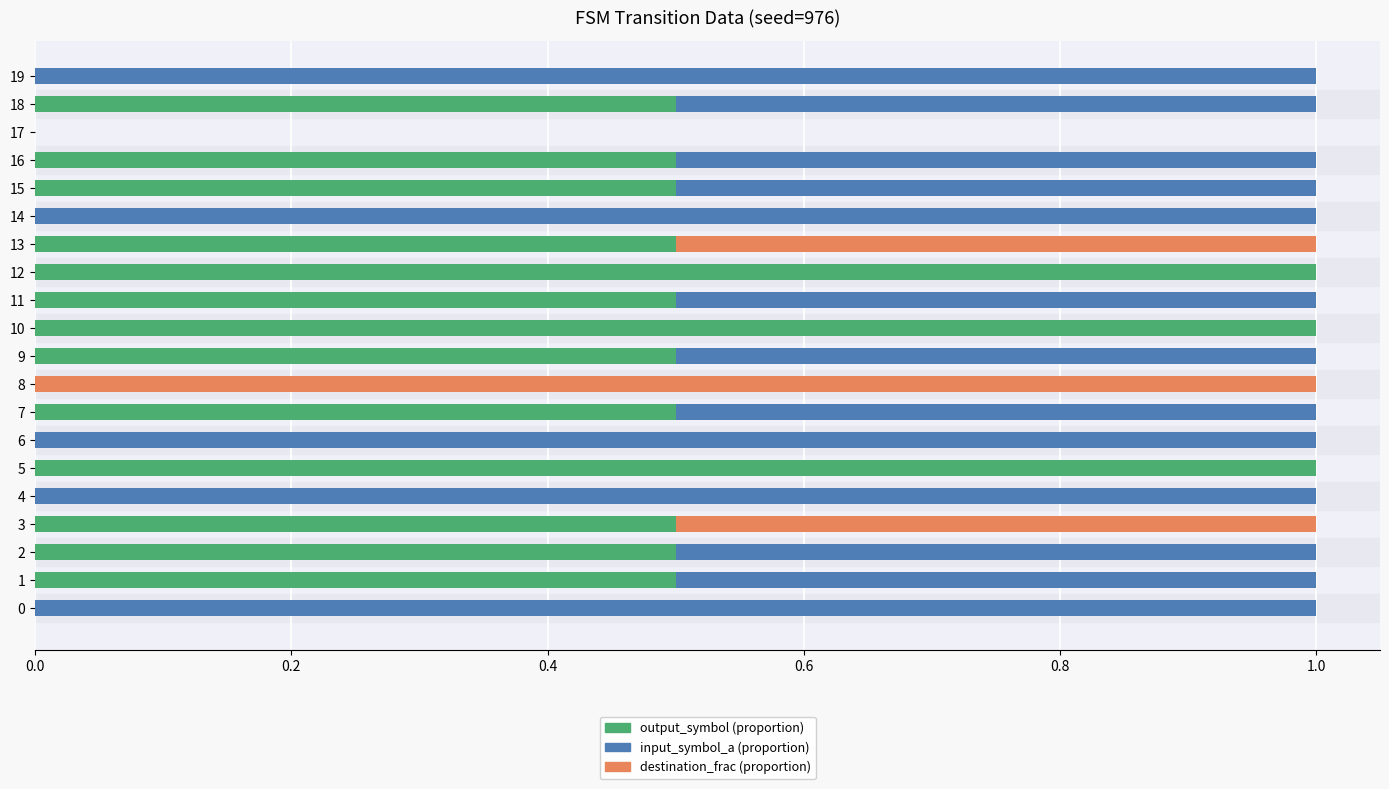

What is the total value across all series at 7?

1.0